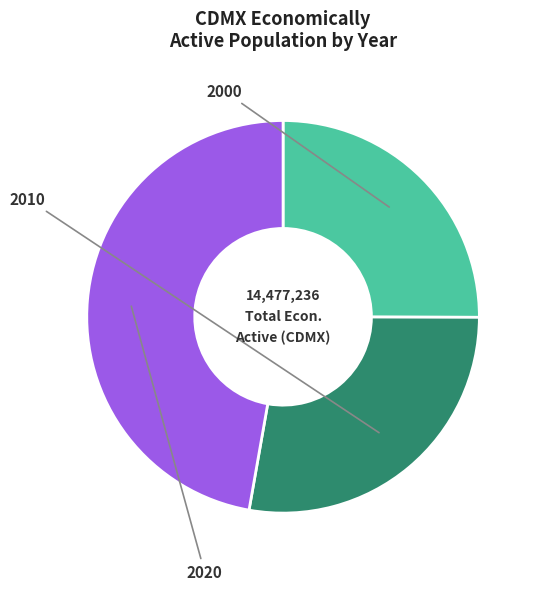

How many slices are in this pie chart?

3